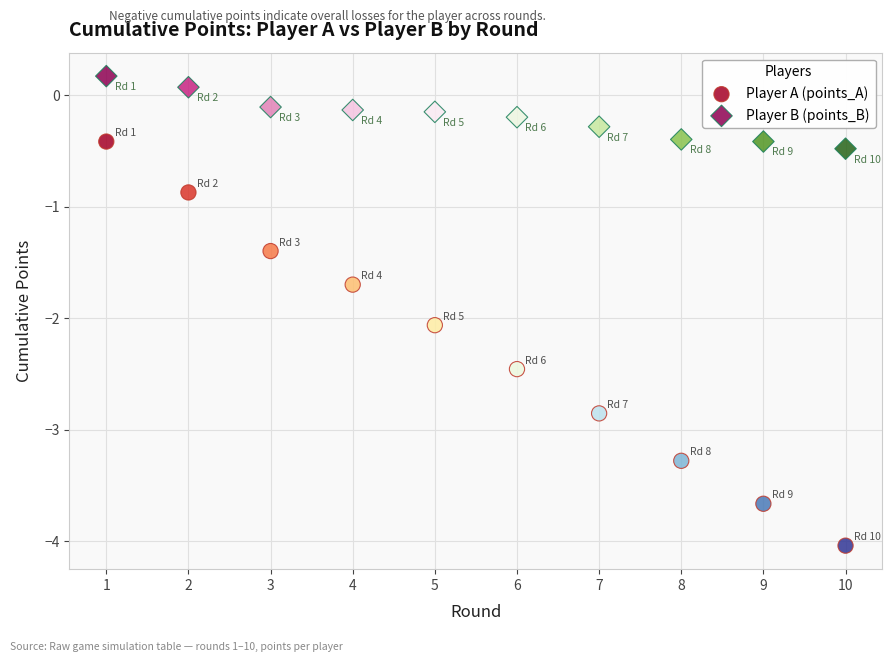

Which series reaches the maximum Y coordinate?

Player B (points_B)